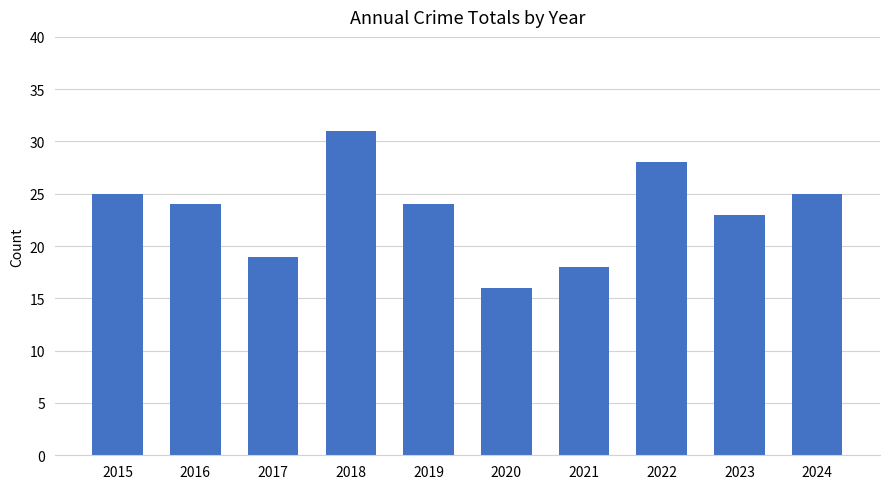

What is the smallest value displayed?

16